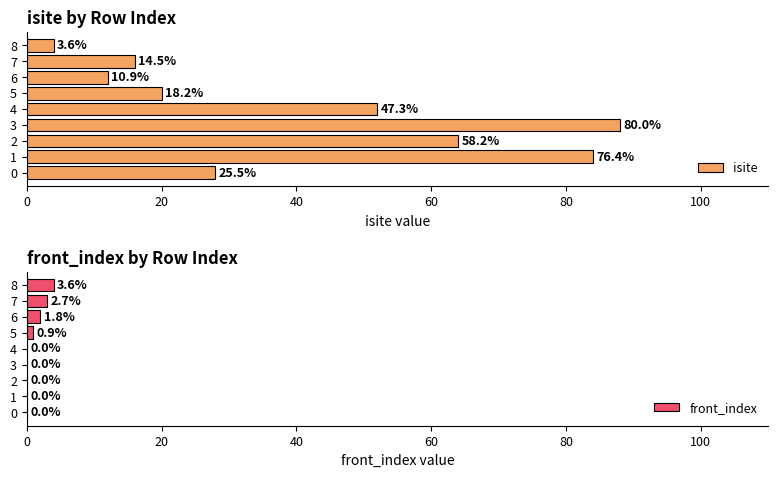

What is the spread (max minus min) of values at 7?

13